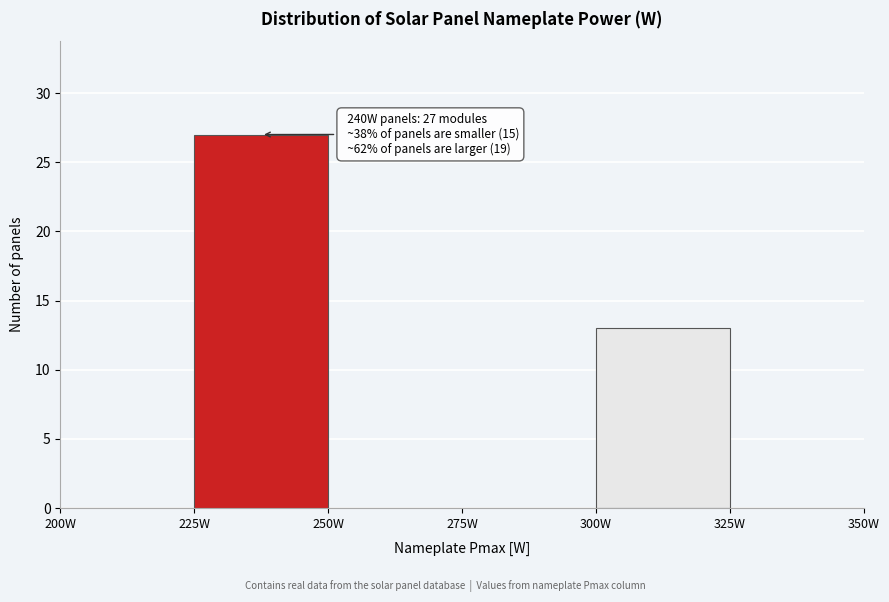

Which range on the x-axis has the tallest bar?

225 to 250